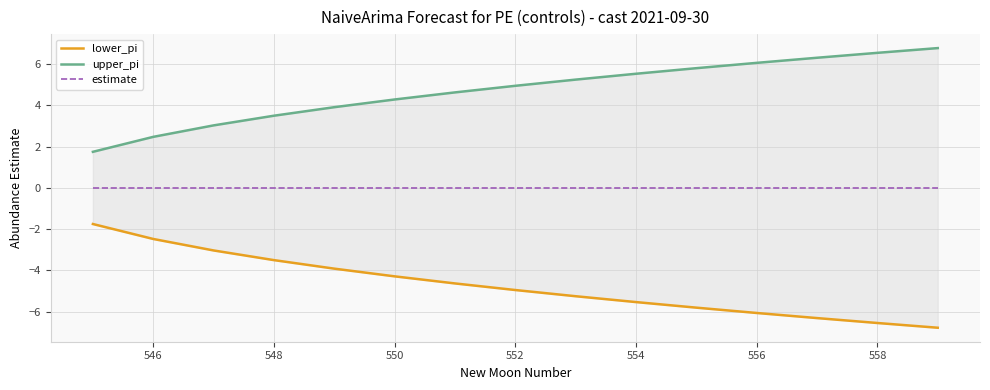

What is the minimum value shown in the chart?

-6.8